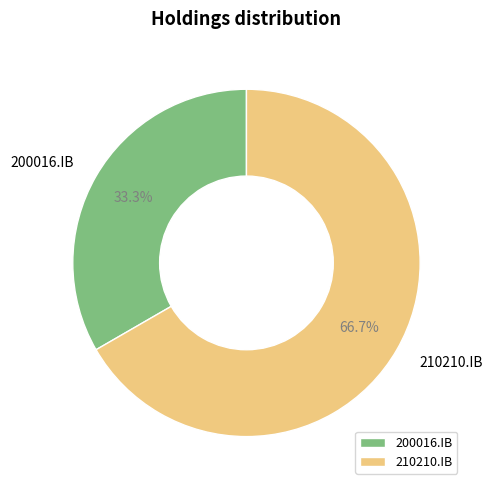

Which category has the biggest portion of the pie?

210210.IB